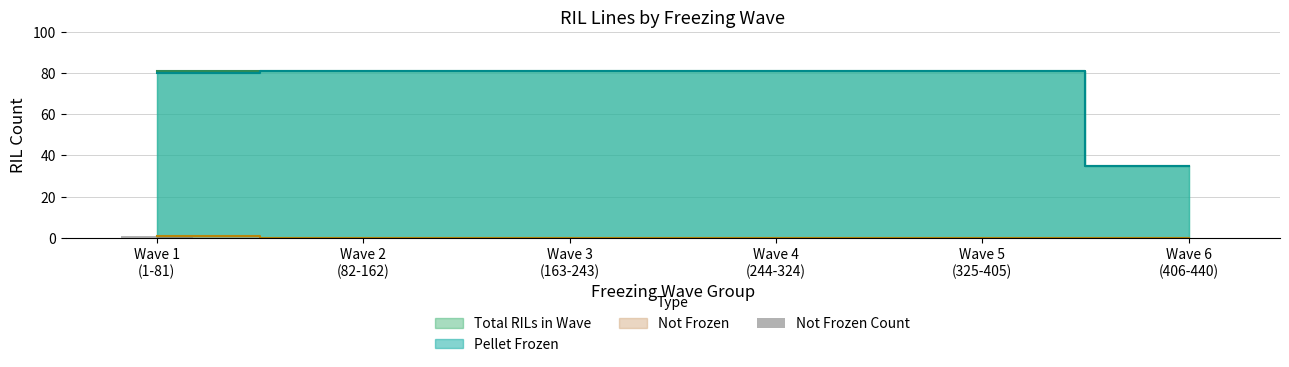

Between Wave 4
(244-324) and Wave 2
(82-162), which is larger?

Wave 4
(244-324)